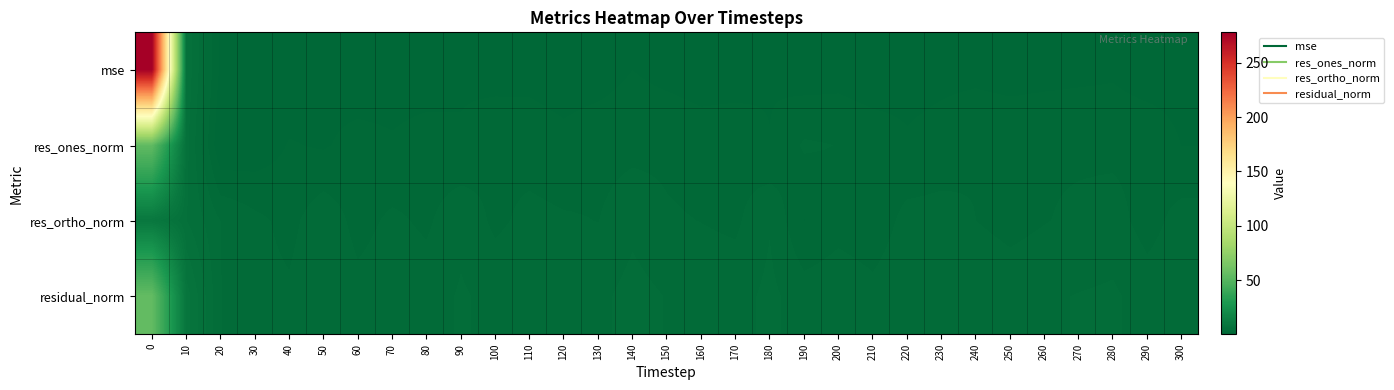

At 250, list the series in order from largest to smallest.

residual_norm, res_ones_norm, res_ortho_norm, mse